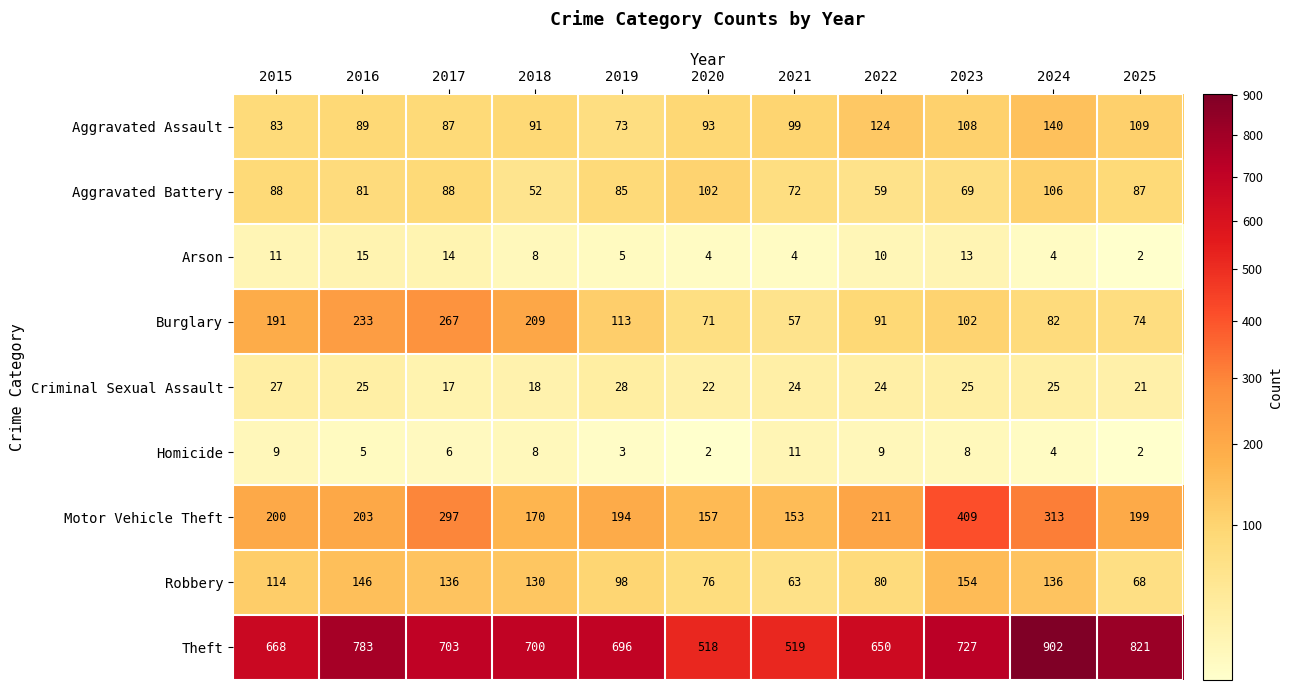

At which category is the sum across all series the highest?

2024